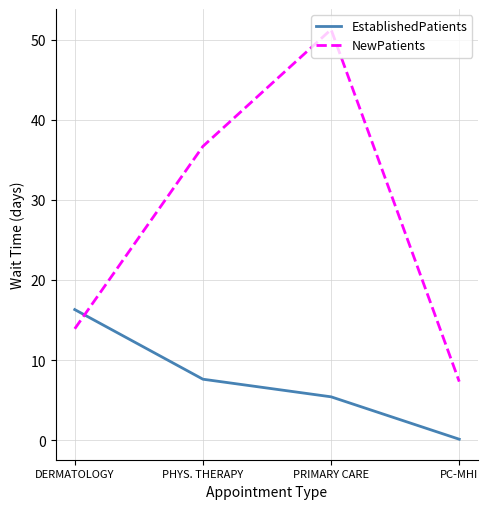

At which label does NewPatients first exceed 36?

PHYS. THERAPY